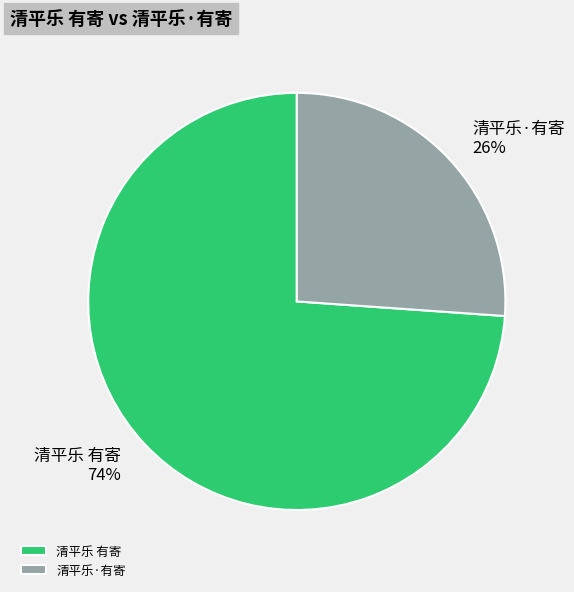

Which category has the biggest portion of the pie?

清平乐 有寄